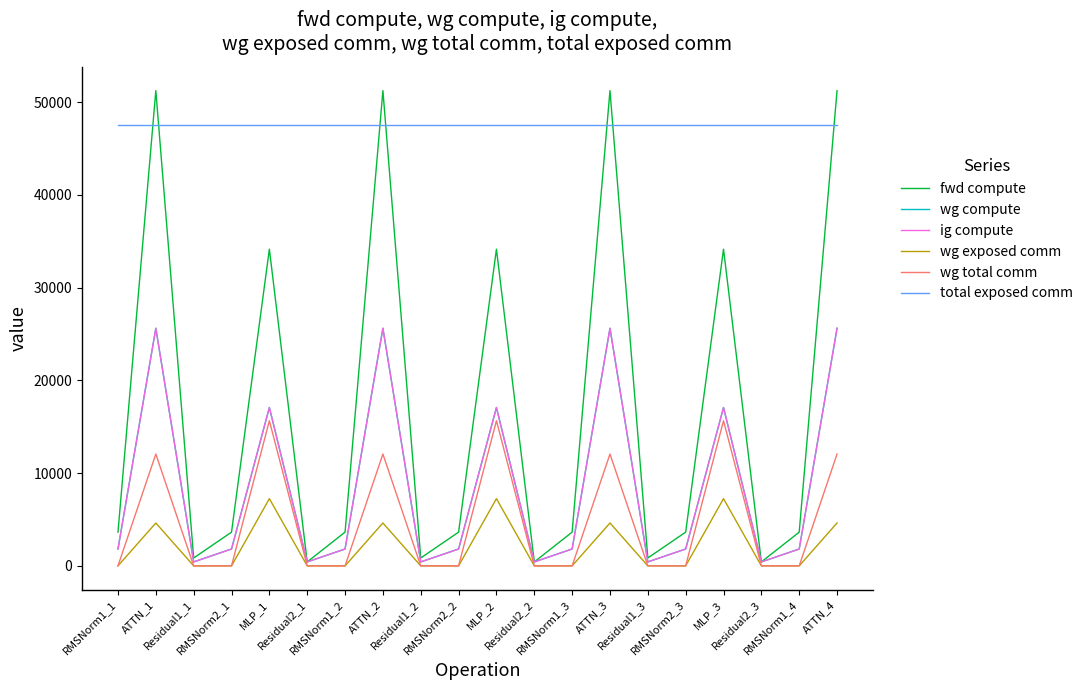

Reading left to right, transcribe all the data shown in this chart.

fwd compute: RMSNorm1_1=3634.8	ATTN_1=51229.9	Residual1_1=848.3	RMSNorm2_1=3634.8	MLP_1=34137.7	Residual2_1=424.1	RMSNorm1_2=3634.8	ATTN_2=51229.9	Residual1_2=848.3	RMSNorm2_2=3634.8	MLP_2=34137.7	Residual2_2=424.1	RMSNorm1_3=3634.8	ATTN_3=51229.9	Residual1_3=848.3	RMSNorm2_3=3634.8	MLP_3=34137.7	Residual2_3=424.1	RMSNorm1_4=3634.8	ATTN_4=51229.9
wg compute: RMSNorm1_1=1817.4	ATTN_1=25614.9	Residual1_1=424.1	RMSNorm2_1=1817.4	MLP_1=17068.8	Residual2_1=424.1	RMSNorm1_2=1817.4	ATTN_2=25614.9	Residual1_2=424.1	RMSNorm2_2=1817.4	MLP_2=17068.8	Residual2_2=424.1	RMSNorm1_3=1817.4	ATTN_3=25614.9	Residual1_3=424.1	RMSNorm2_3=1817.4	MLP_3=17068.8	Residual2_3=424.1	RMSNorm1_4=1817.4	ATTN_4=25614.9
ig compute: RMSNorm1_1=1817.4	ATTN_1=25614.9	Residual1_1=424.1	RMSNorm2_1=1817.4	MLP_1=17068.8	Residual2_1=424.1	RMSNorm1_2=1817.4	ATTN_2=25614.9	Residual1_2=424.1	RMSNorm2_2=1817.4	MLP_2=17068.8	Residual2_2=424.1	RMSNorm1_3=1817.4	ATTN_3=25614.9	Residual1_3=424.1	RMSNorm2_3=1817.4	MLP_3=17068.8	Residual2_3=424.1	RMSNorm1_4=1817.4	ATTN_4=25614.9
wg exposed comm: RMSNorm1_1=0.0	ATTN_1=4623.0	Residual1_1=0.0	RMSNorm2_1=0.0	MLP_1=7246.8	Residual2_1=0.0	RMSNorm1_2=0.0	ATTN_2=4623.0	Residual1_2=0.0	RMSNorm2_2=0.0	MLP_2=7246.8	Residual2_2=0.0	RMSNorm1_3=0.0	ATTN_3=4623.0	Residual1_3=0.0	RMSNorm2_3=0.0	MLP_3=7246.8	Residual2_3=0.0	RMSNorm1_4=0.0	ATTN_4=4623.0
wg total comm: RMSNorm1_1=0.0	ATTN_1=12055.6	Residual1_1=0.0	RMSNorm2_1=0.0	MLP_1=15648.0	Residual2_1=0.0	RMSNorm1_2=0.0	ATTN_2=12055.6	Residual1_2=0.0	RMSNorm2_2=0.0	MLP_2=15648.0	Residual2_2=0.0	RMSNorm1_3=0.0	ATTN_3=12055.6	Residual1_3=0.0	RMSNorm2_3=0.0	MLP_3=15648.0	Residual2_3=0.0	RMSNorm1_4=0.0	ATTN_4=12055.6
total exposed comm: RMSNorm1_1=47480.0	ATTN_1=47480.0	Residual1_1=47480.0	RMSNorm2_1=47480.0	MLP_1=47480.0	Residual2_1=47480.0	RMSNorm1_2=47480.0	ATTN_2=47480.0	Residual1_2=47480.0	RMSNorm2_2=47480.0	MLP_2=47480.0	Residual2_2=47480.0	RMSNorm1_3=47480.0	ATTN_3=47480.0	Residual1_3=47480.0	RMSNorm2_3=47480.0	MLP_3=47480.0	Residual2_3=47480.0	RMSNorm1_4=47480.0	ATTN_4=47480.0